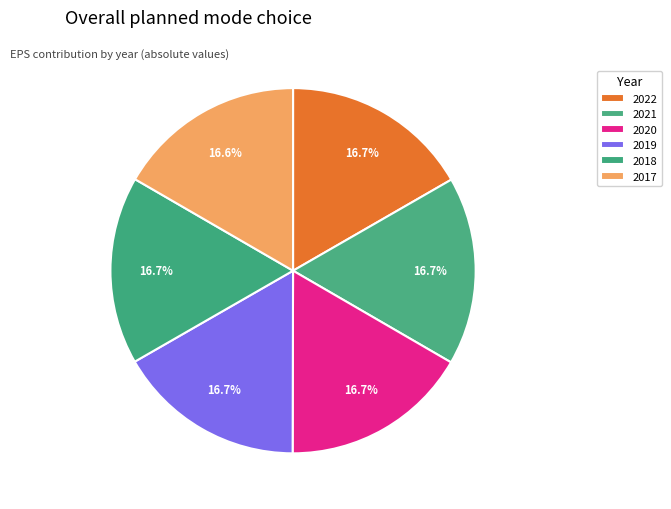

Approximately how many times larger is the value at 2018 compared to 2019?

1.0